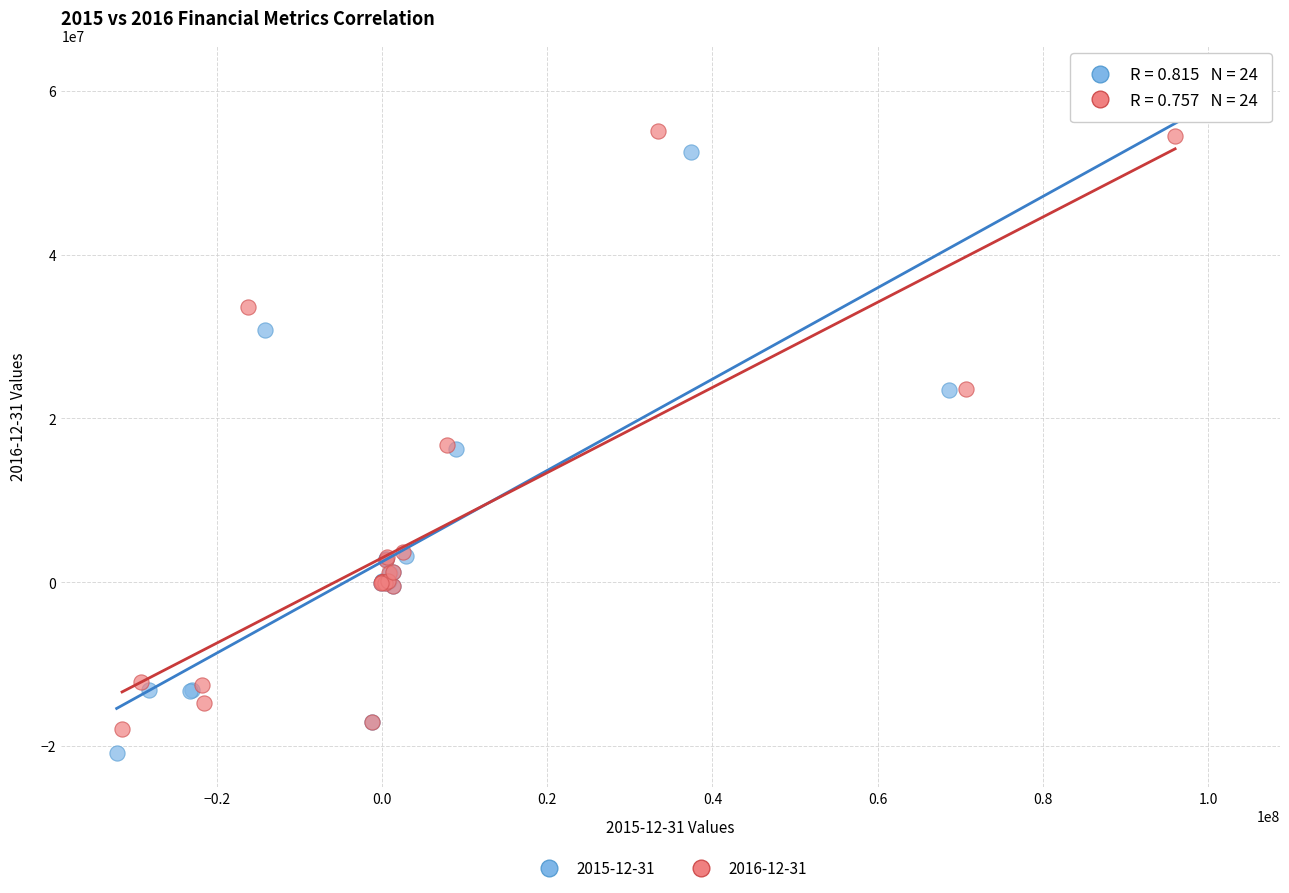

Which series has the widest spread of Y values?

2015-12-31